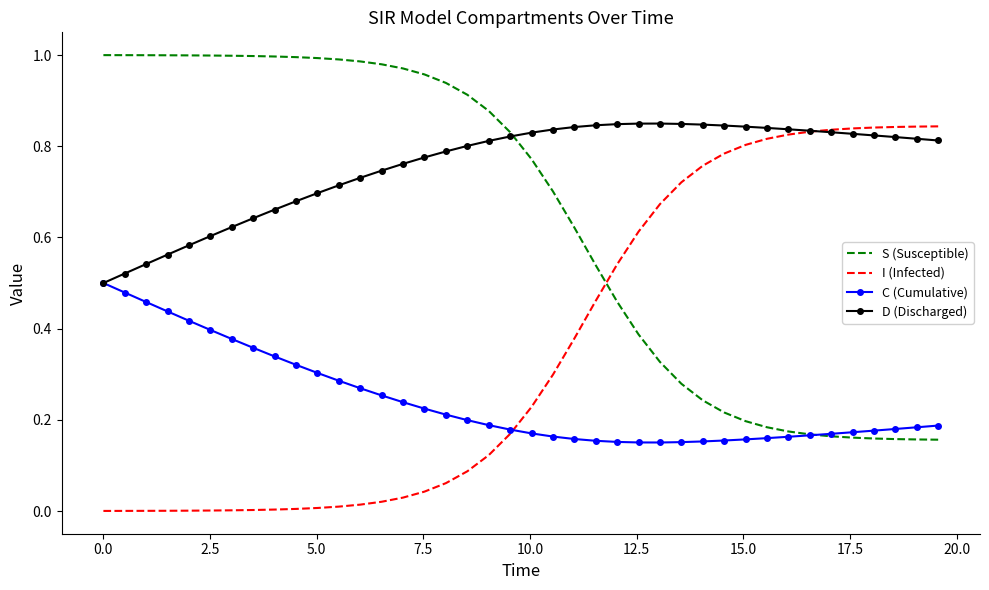

After their last crossing, which series has the higher values: I (Infected) or S (Susceptible)?

I (Infected)